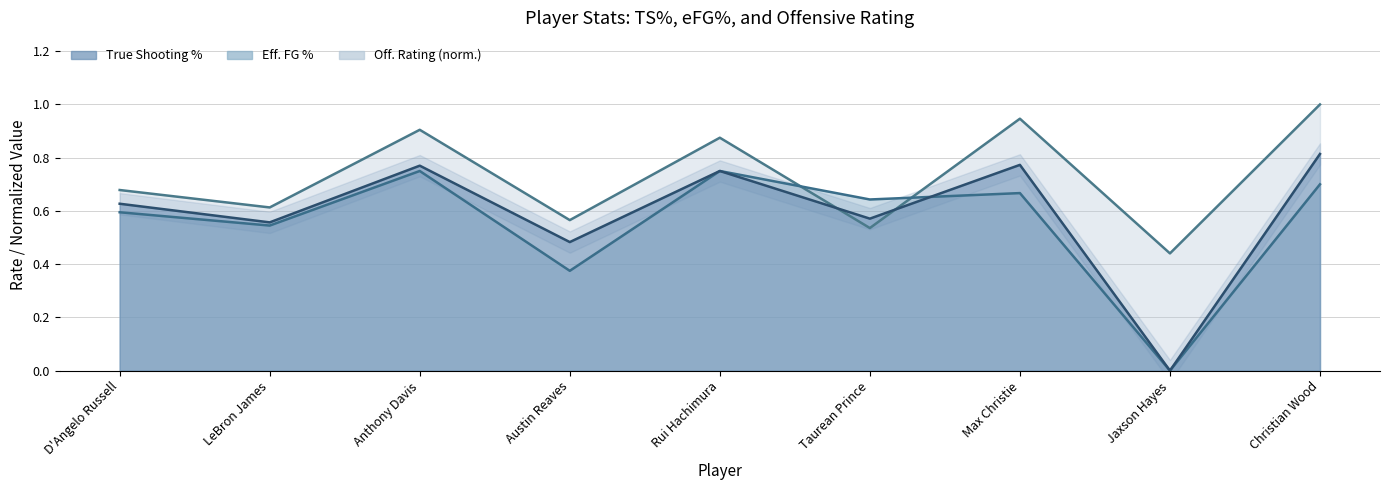

Where is the first local maximum for True Shooting Percentage?

Anthony Davis